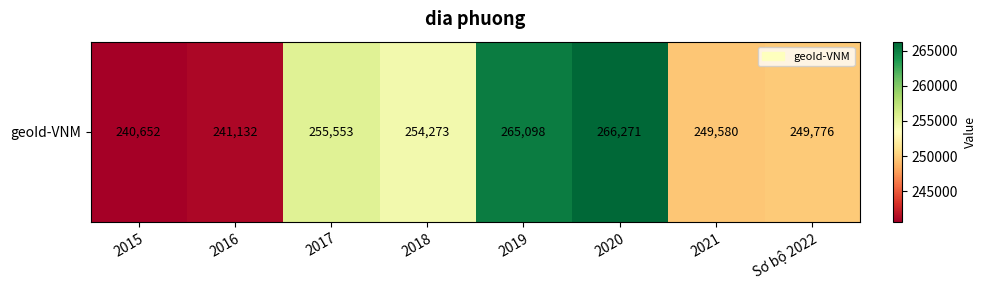

Is it true that the value at 2016 is 241132?

True